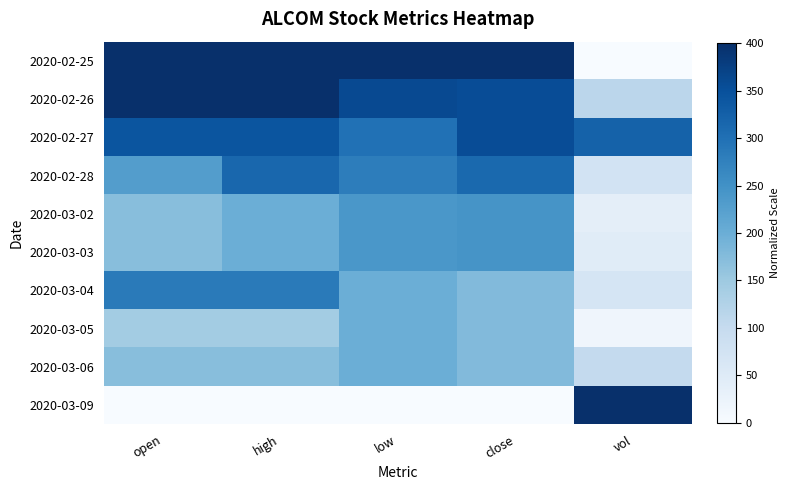

What is the difference between the highest and lowest values at close?

400.0